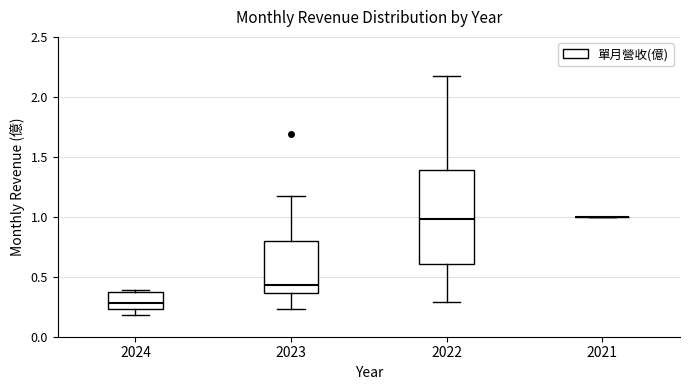

Which box is the tallest, from its lower edge to its upper edge?

2022